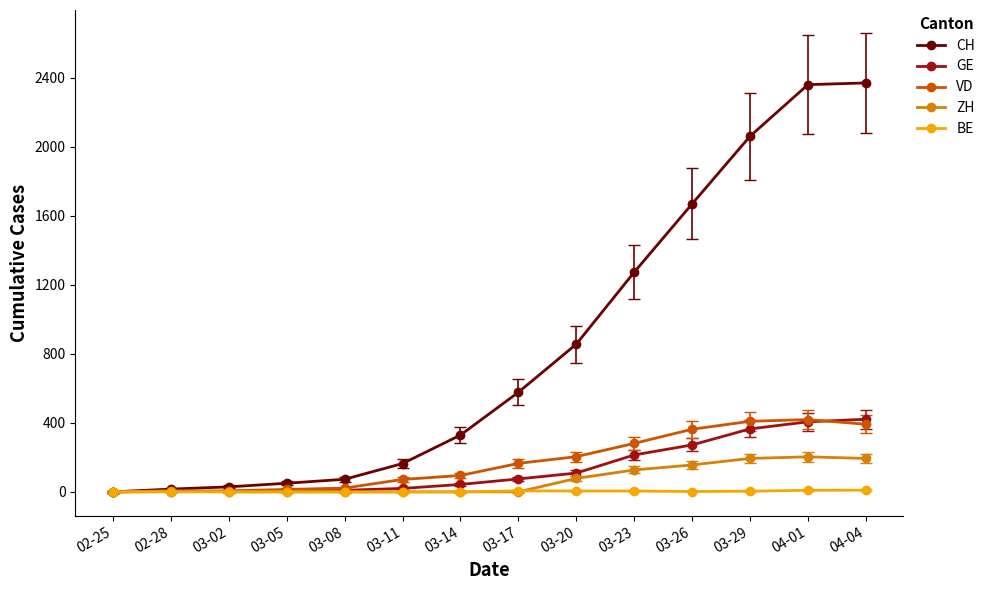

Which series has the widest spread of values?

CH